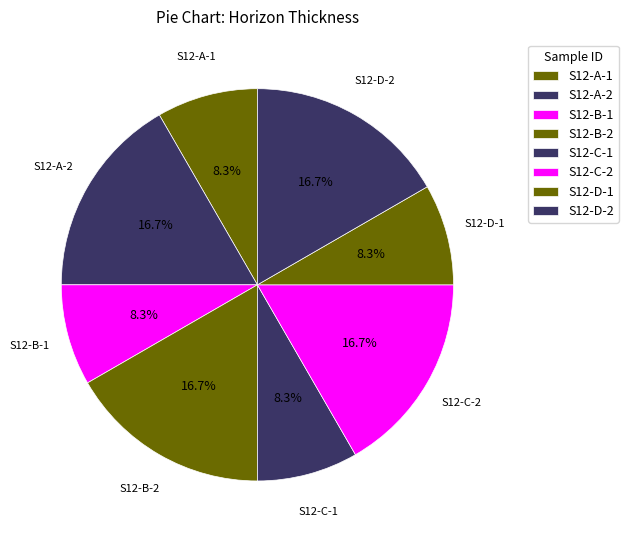

What is the smallest slice in the pie chart?

S12-A-1